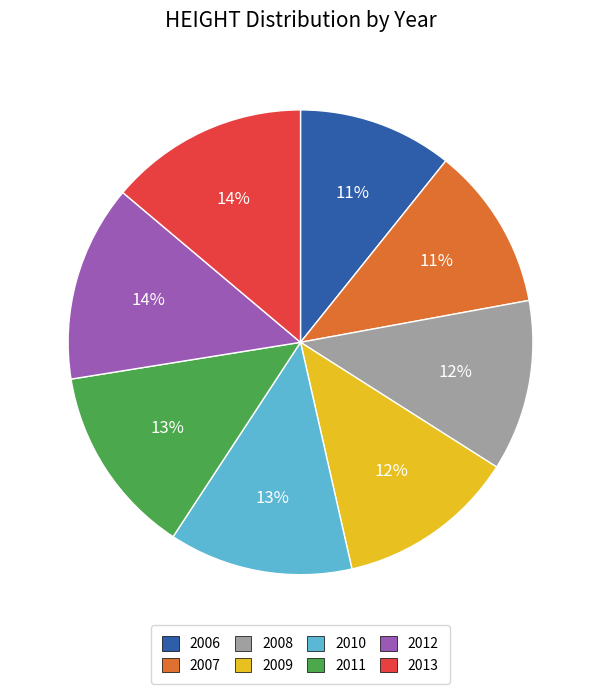

Between 2012 and 2006, which is larger?

2012